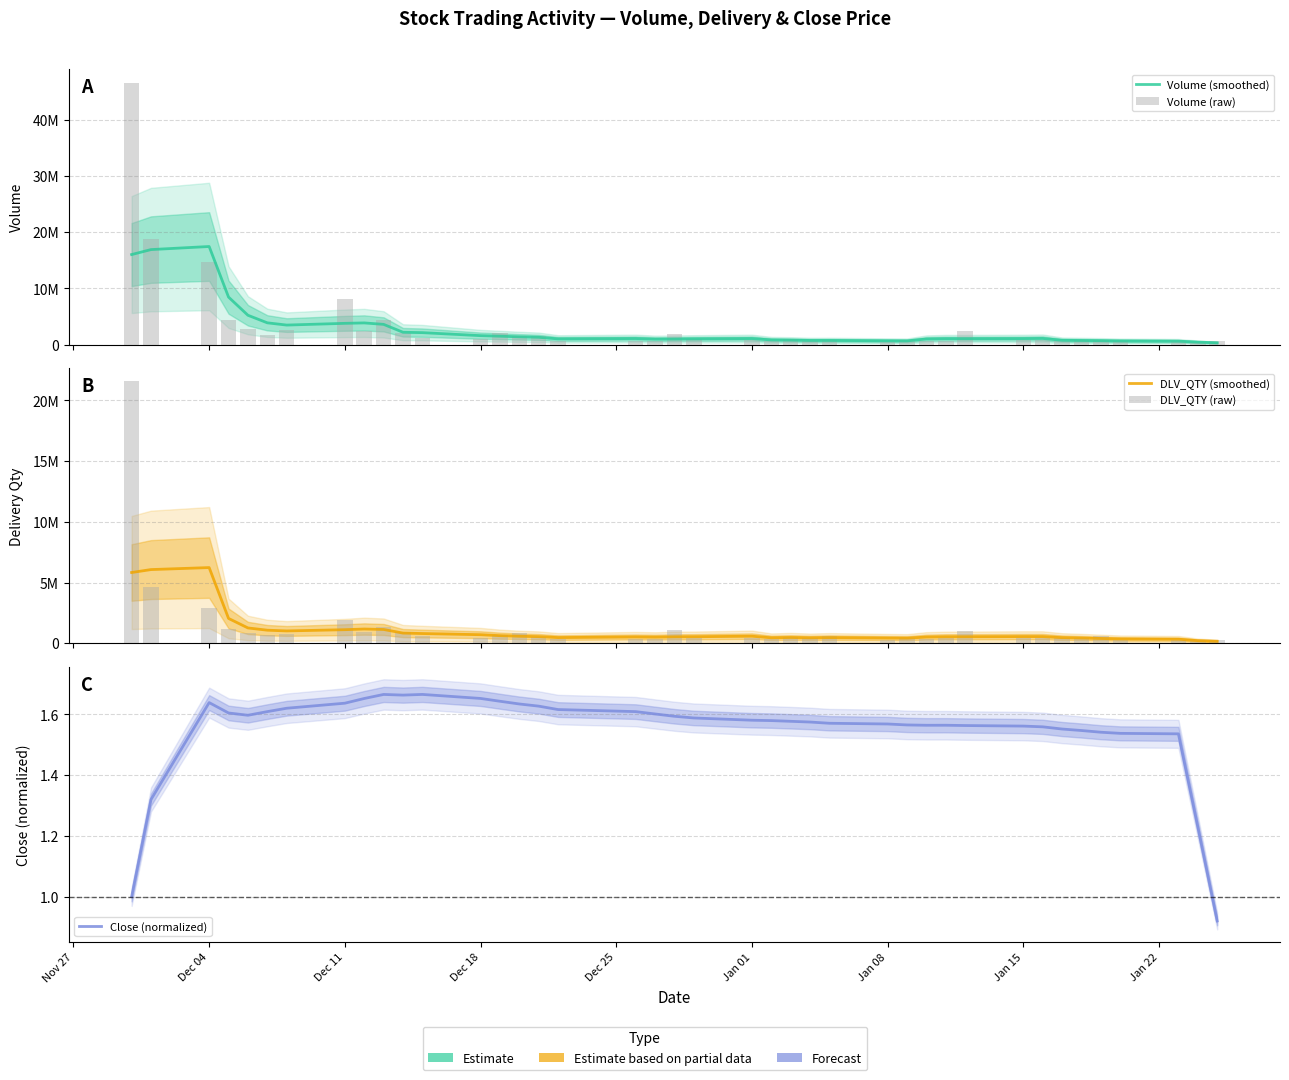

What is the difference between the maximum and minimum values in the Close (normalized) series?

0.7